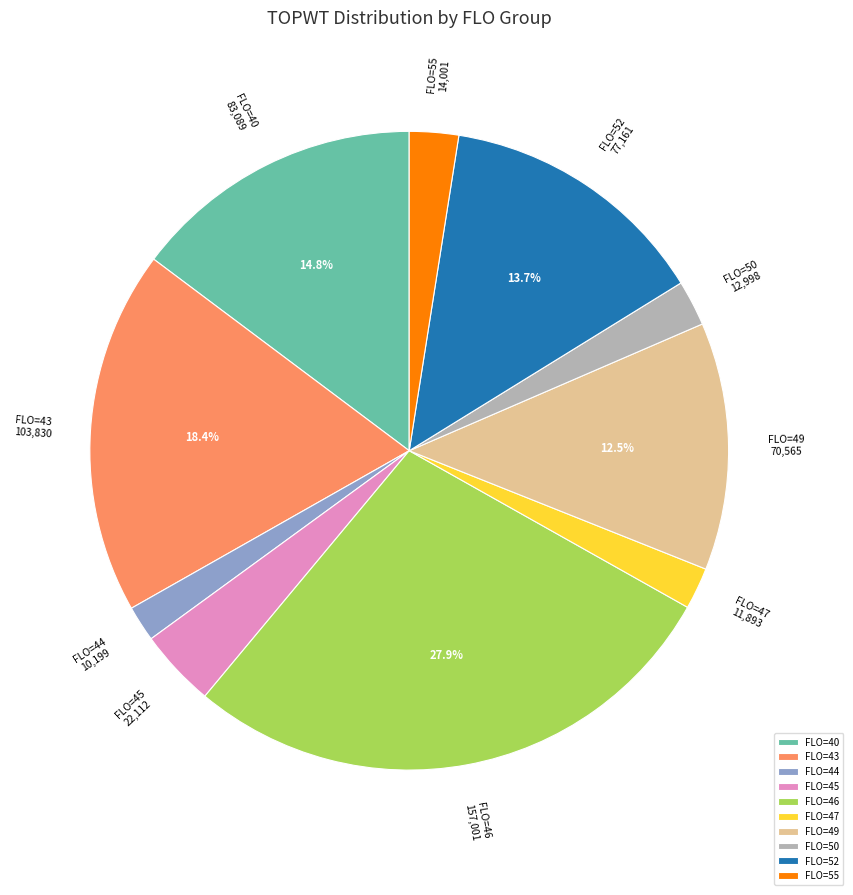

Does any single category account for the majority?

No